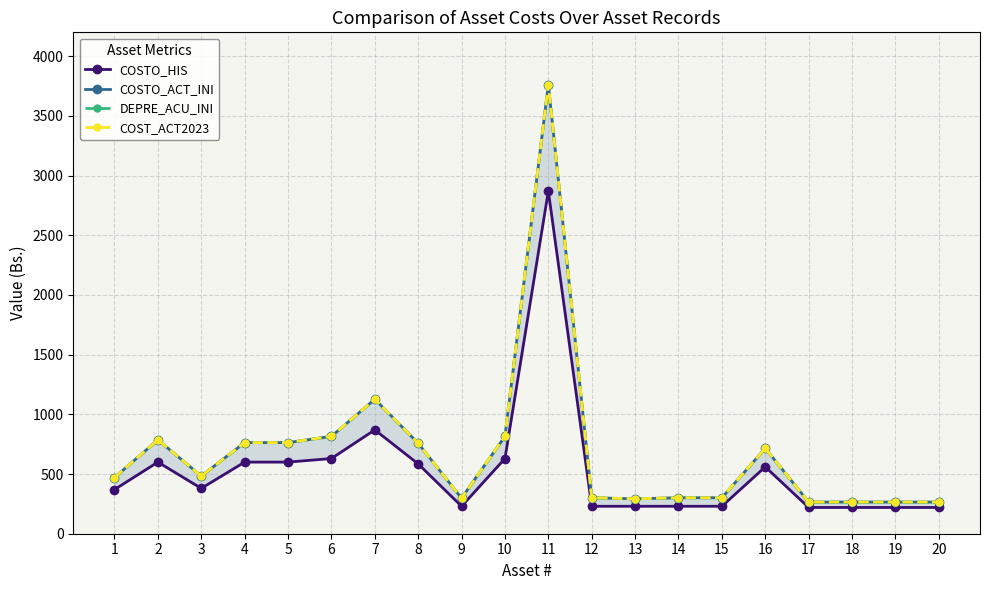

At how many categories does at least one series exceed 2356?

1